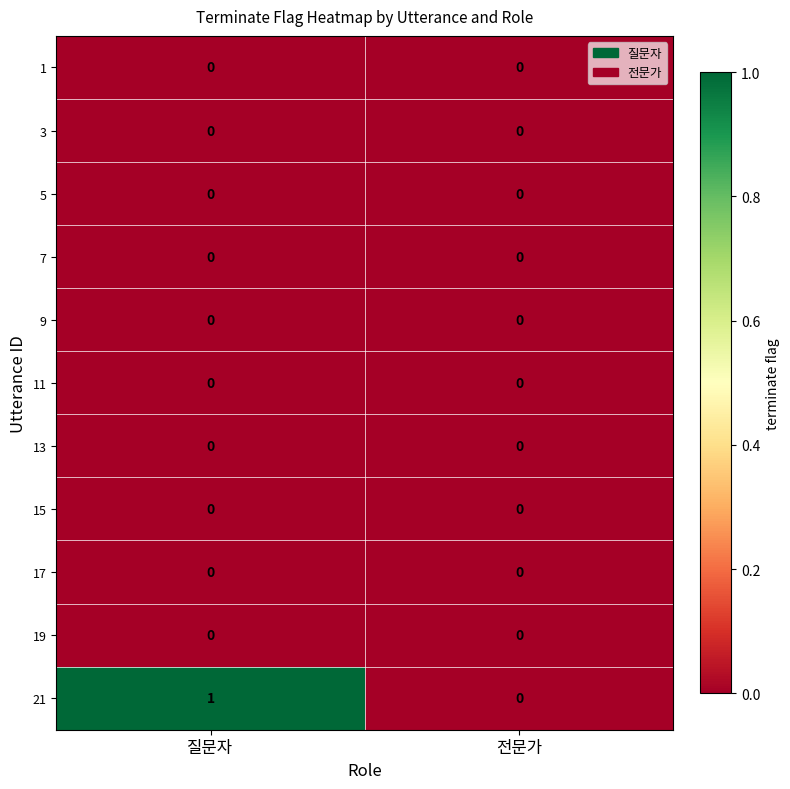

Reading left to right, transcribe all the data shown in this chart.

1: 질문자=0	전문가=0
3: 질문자=0	전문가=0
5: 질문자=0	전문가=0
7: 질문자=0	전문가=0
9: 질문자=0	전문가=0
11: 질문자=0	전문가=0
13: 질문자=0	전문가=0
15: 질문자=0	전문가=0
17: 질문자=0	전문가=0
19: 질문자=0	전문가=0
21: 질문자=1	전문가=0